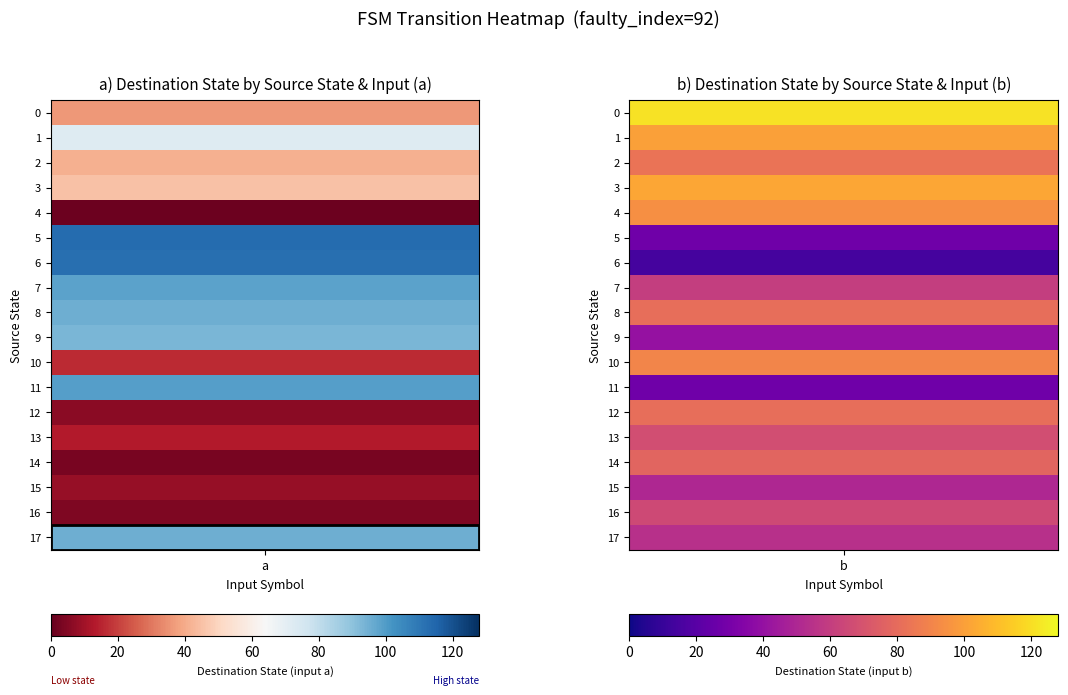

Reading left to right, extract all data points from this chart.

0: 36	121
1: 72	100
2: 41	83
3: 45	102
4: 1	94
5: 113	27
6: 112	14
7: 98	60
8: 95	81
9: 93	40
10: 16	90
11: 99	27
12: 6	81
13: 13	67
14: 3	77
15: 8	50
16: 4	65
17: 95	54